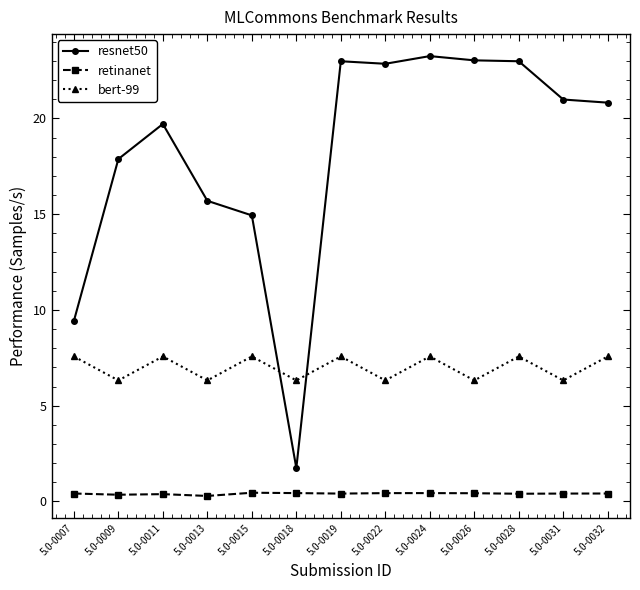

Rank the series by their average value, from lowest to highest.

retinanet, bert-99, resnet50